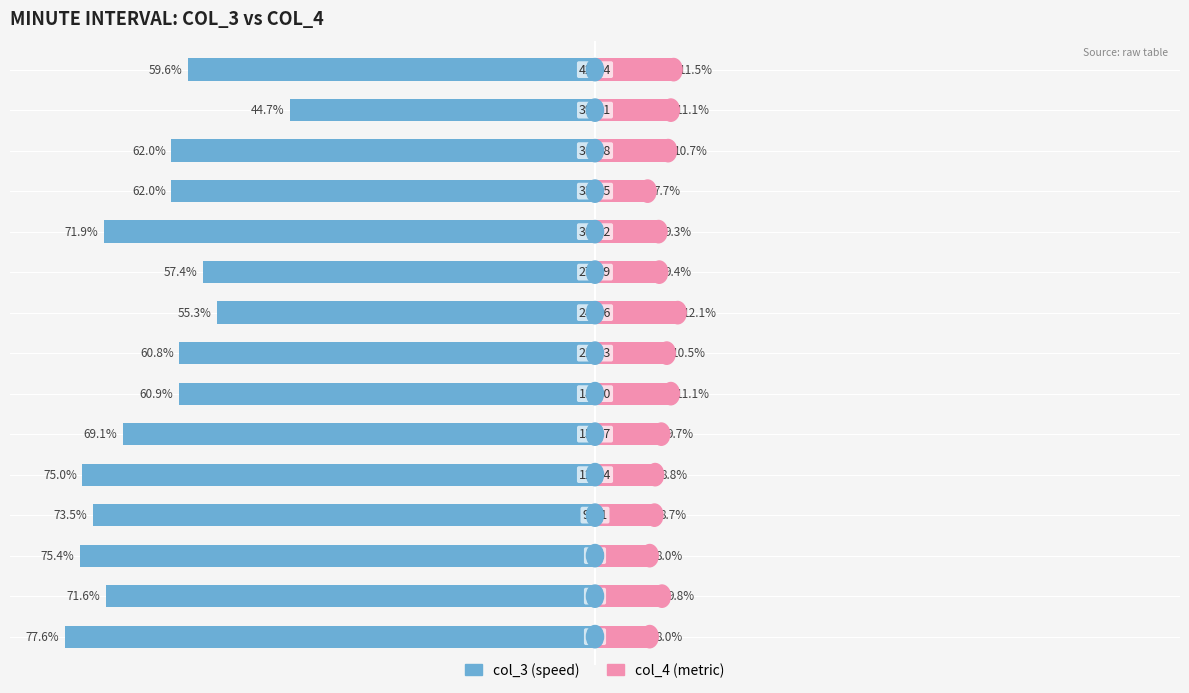

Which series has the widest spread of values?

col_3